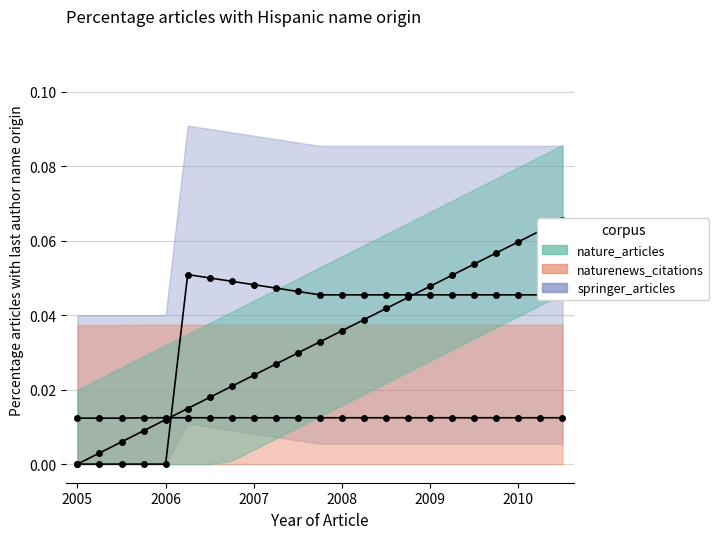

Reading left to right, list all the values displayed in this chart.

springer_articles: 0.0	0.0	0.0	0.0	0.0	0.1	0.1	0.0	0.0	0.0	0.0	0.0	0.0	0.0	0.0	0.0	0.0	0.0	0.0	0.0	0.0	0.0	0.0
naturenews_citations: 0.0	0.0	0.0	0.0	0.0	0.0	0.0	0.0	0.0	0.0	0.0	0.0	0.0	0.0	0.0	0.0	0.0	0.0	0.0	0.0	0.0	0.0	0.0
nature_articles: 0.0	0.0	0.0	0.0	0.0	0.0	0.0	0.0	0.0	0.0	0.0	0.0	0.0	0.0	0.0	0.0	0.0	0.1	0.1	0.1	0.1	0.1	0.1